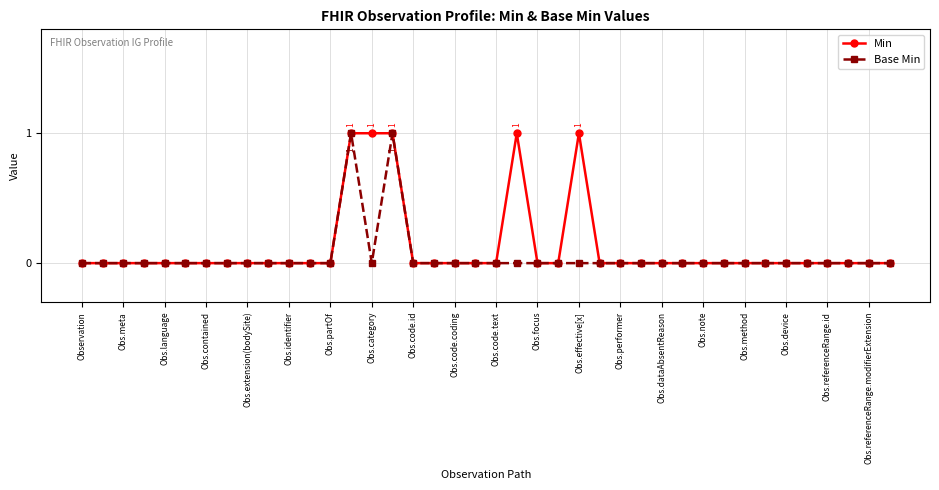

True or false: Base Min has more than 1 points higher than both neighbors.

True